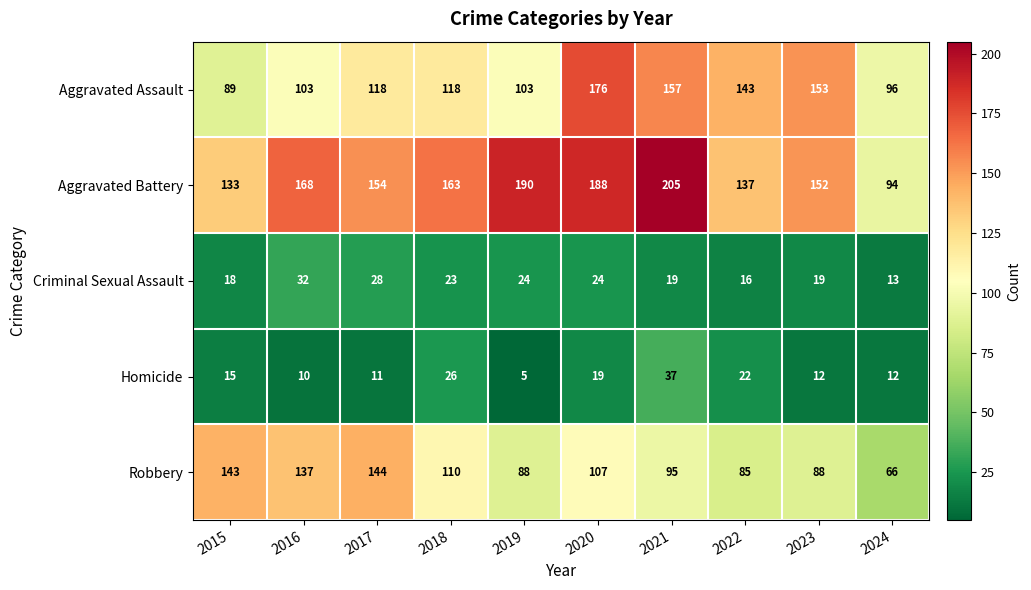

At which category does the chart reach its peak across all series?

2021